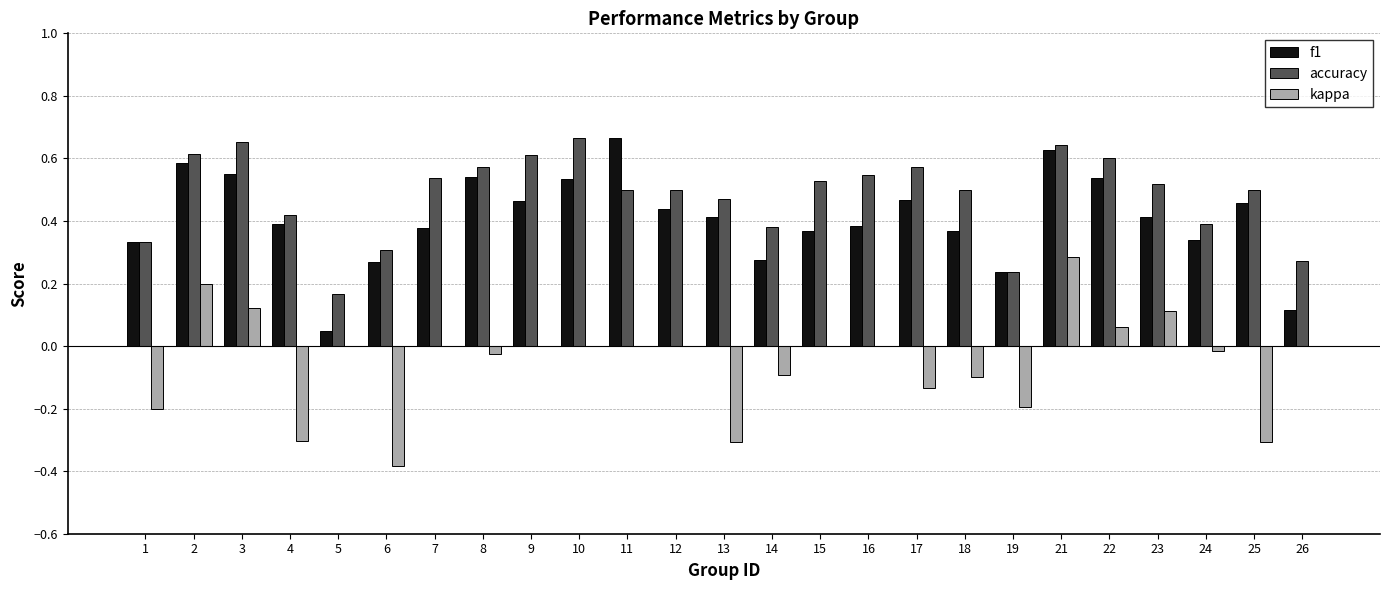

What is the sum of all kappa values?

-1.3